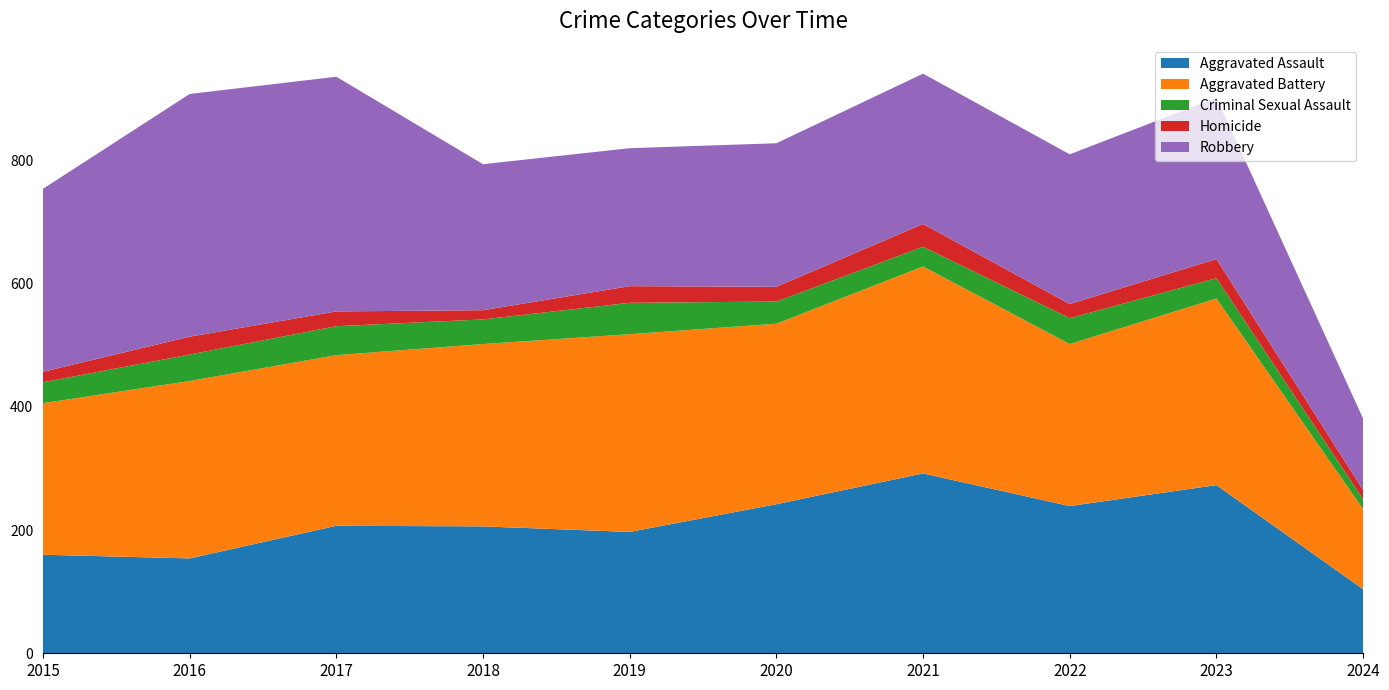

Reading left to right, list all the values displayed in this chart.

Aggravated Assault: 2015=160	2016=154	2017=207	2018=206	2019=197	2020=242	2021=292	2022=239	2023=273	2024=104
Aggravated Battery: 2015=246	2016=288	2017=277	2018=296	2019=321	2020=293	2021=336	2022=263	2023=303	2024=130
Criminal Sexual Assault: 2015=34	2016=43	2017=47	2018=40	2019=51	2020=36	2021=32	2022=42	2023=33	2024=16
Homicide: 2015=17	2016=29	2017=24	2018=15	2019=27	2020=24	2021=37	2022=23	2023=31	2024=15
Robbery: 2015=297	2016=394	2017=381	2018=237	2019=224	2020=233	2021=244	2022=243	2023=262	2024=116